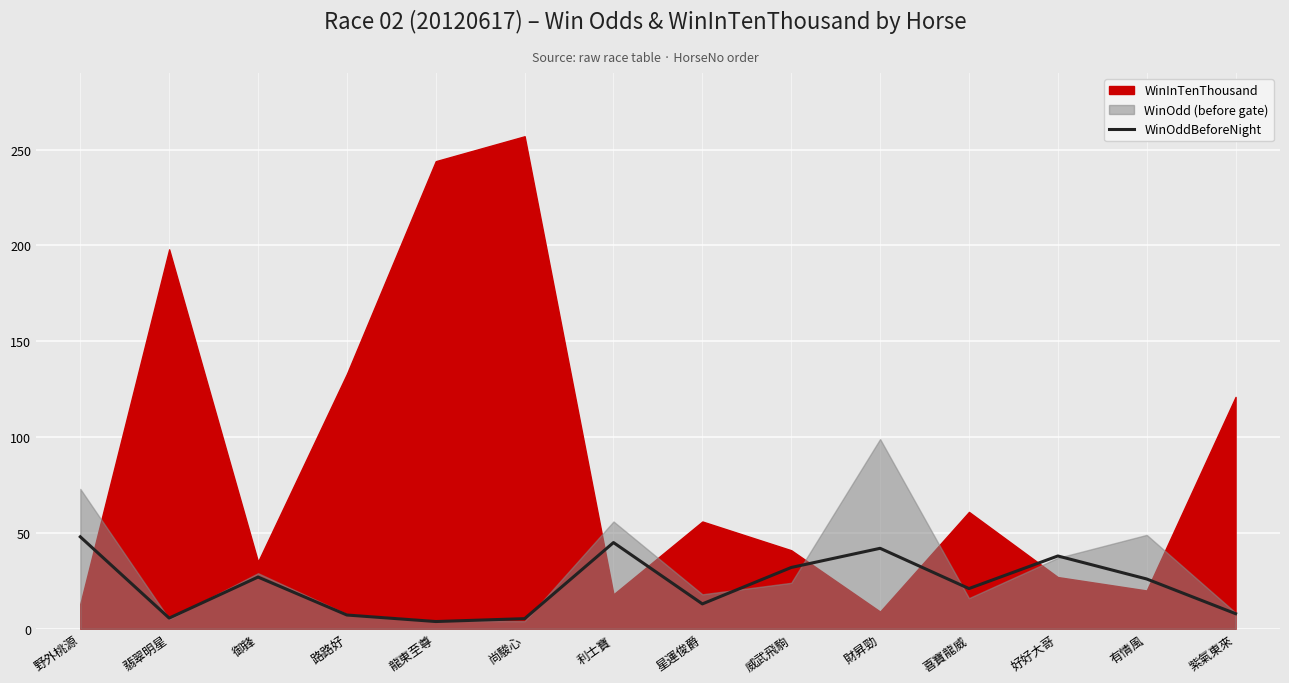

Reading right to left, transcribe all the data shown in this chart.

紫氣東來=7.9	有情風=26.0	好好大哥=38.0	喜寶龍威=21.0	財昇勁=42.0	威武飛駒=32.0	星運俊爵=13.0	利士寶=45.0	尚駿心=5.3	龍東至尊=3.8	路路好=7.2	御鋒=27.0	翡翠明星=5.6	野外桃源=48.0